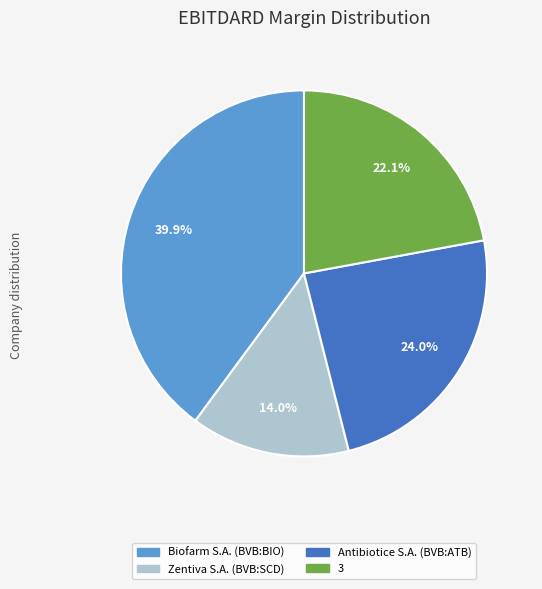

Rank the categories by value from lowest to highest.

Zentiva S.A. (BVB:SCD), 3, Antibiotice S.A. (BVB:ATB), Biofarm S.A. (BVB:BIO)